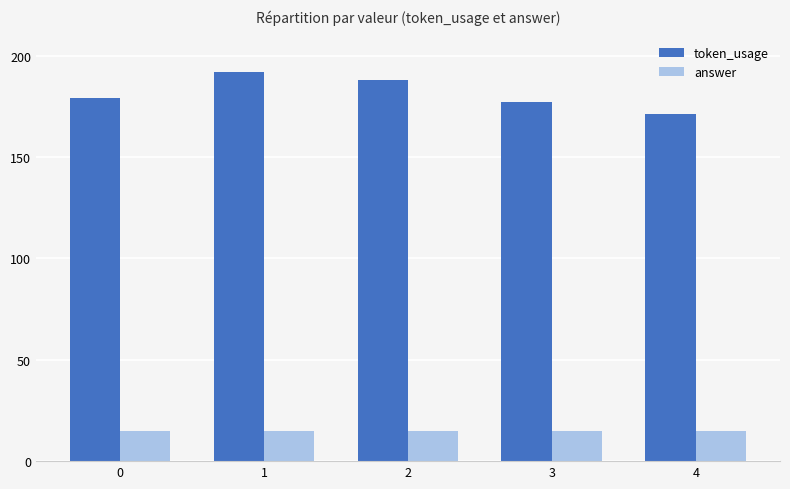

What is the approximate value of answer at 1?

15